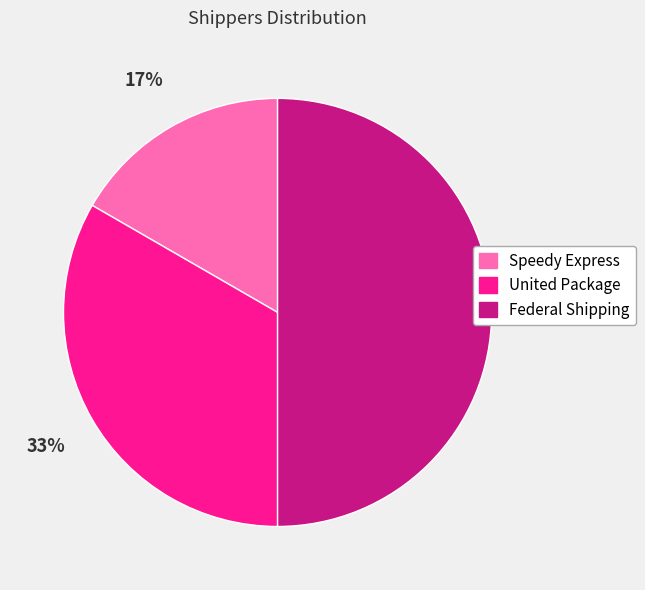

The United Package slice represents 48% of the pie. True or false?

False